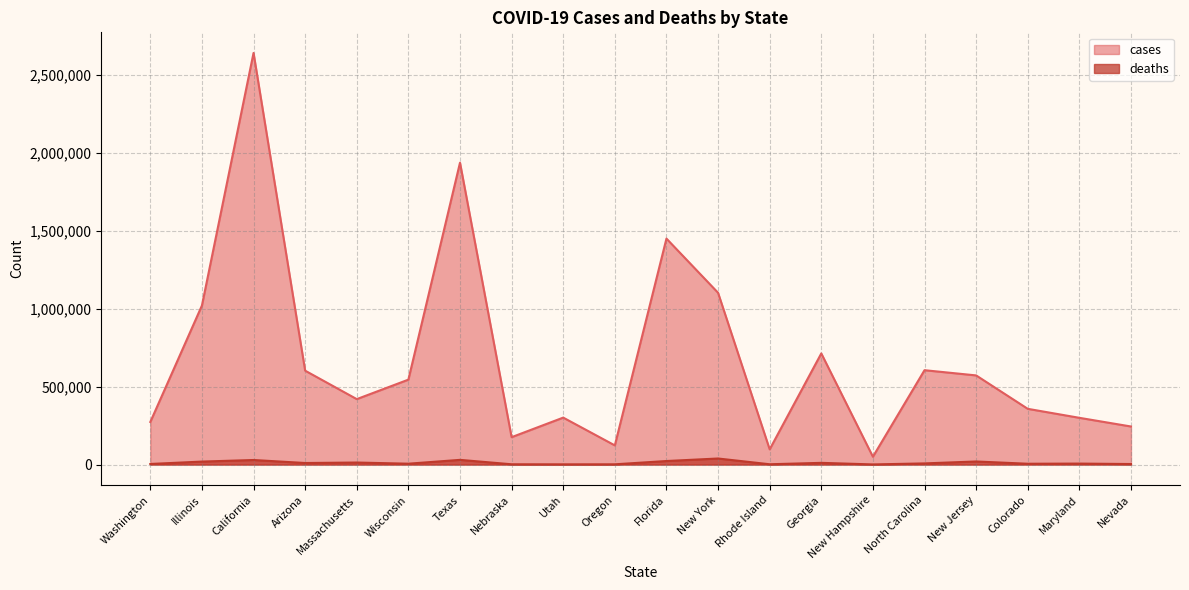

In deaths, how many points are lower than both neighbors (excluding endpoints)?

6